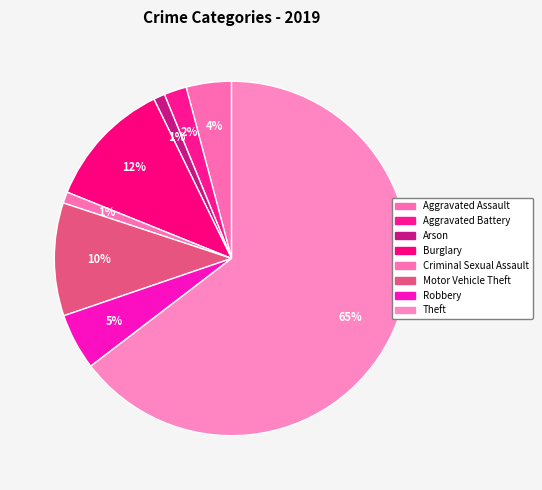

Which slice is the largest?

Theft